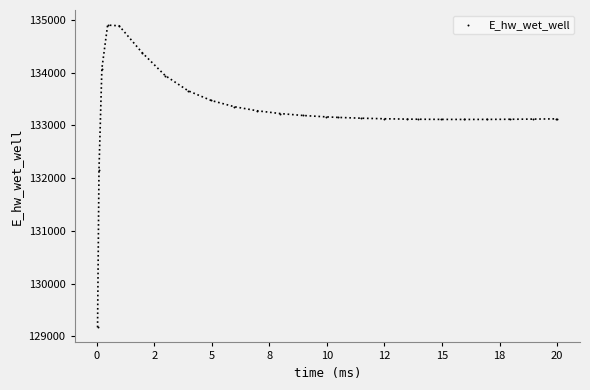

What Y value in the scatter plot is closest to 132037?

132162.6